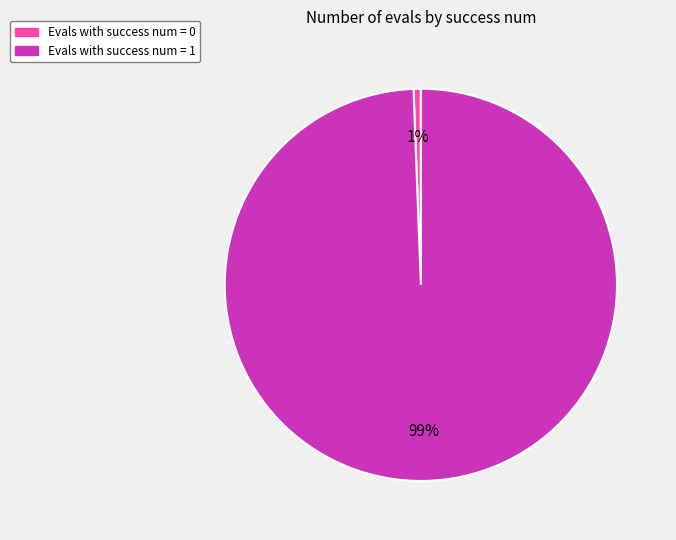

To the nearest percent, what is the average slice percentage?

50%